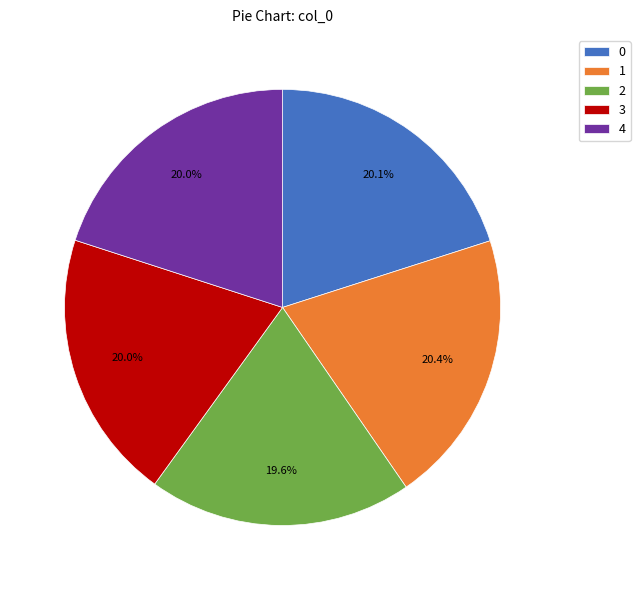

To the nearest percent, what is the combined percentage of 2 and 3?

40%